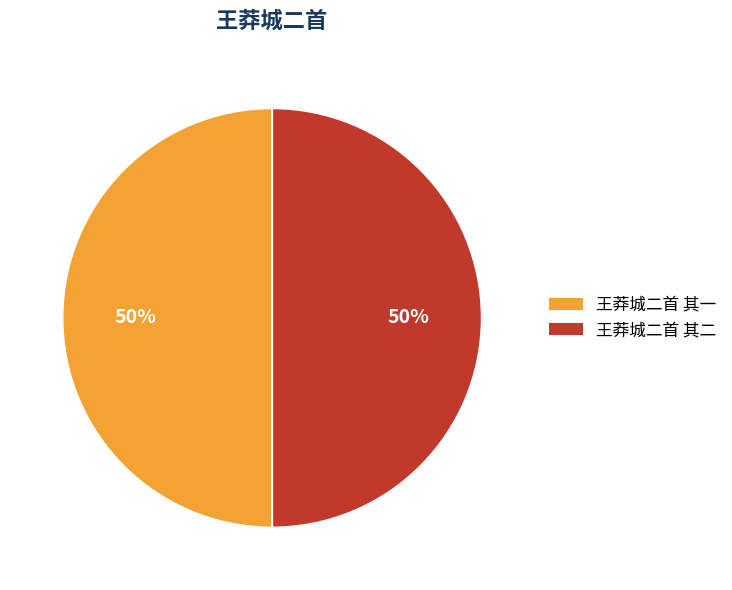

How many segments does this pie chart have?

2